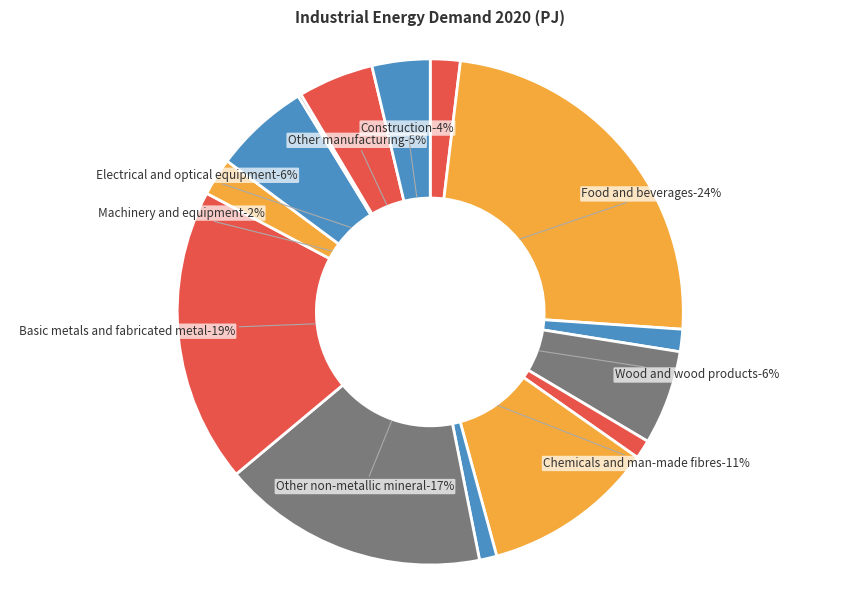

Rank the categories by value from lowest to highest.

Transport equipment manufacture, Rubber and plastic products, Pulp, paper, publishing, Textiles and textile products, Non-Energy Mining, Machinery and equipment, Construction, Other manufacturing, Wood and wood products, Electrical and optical equipment, Chemicals and man-made fibres, Other non-metallic mineral, Basic metals and fabricated metal, Food and beverages